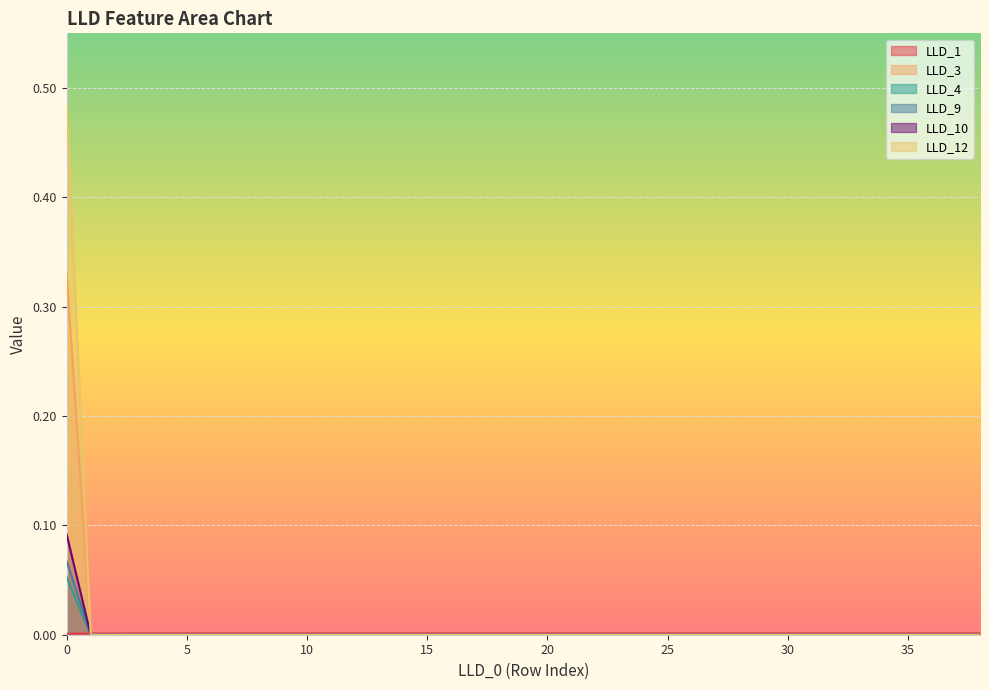

Does the chart display data point markers on the line(s)?

No